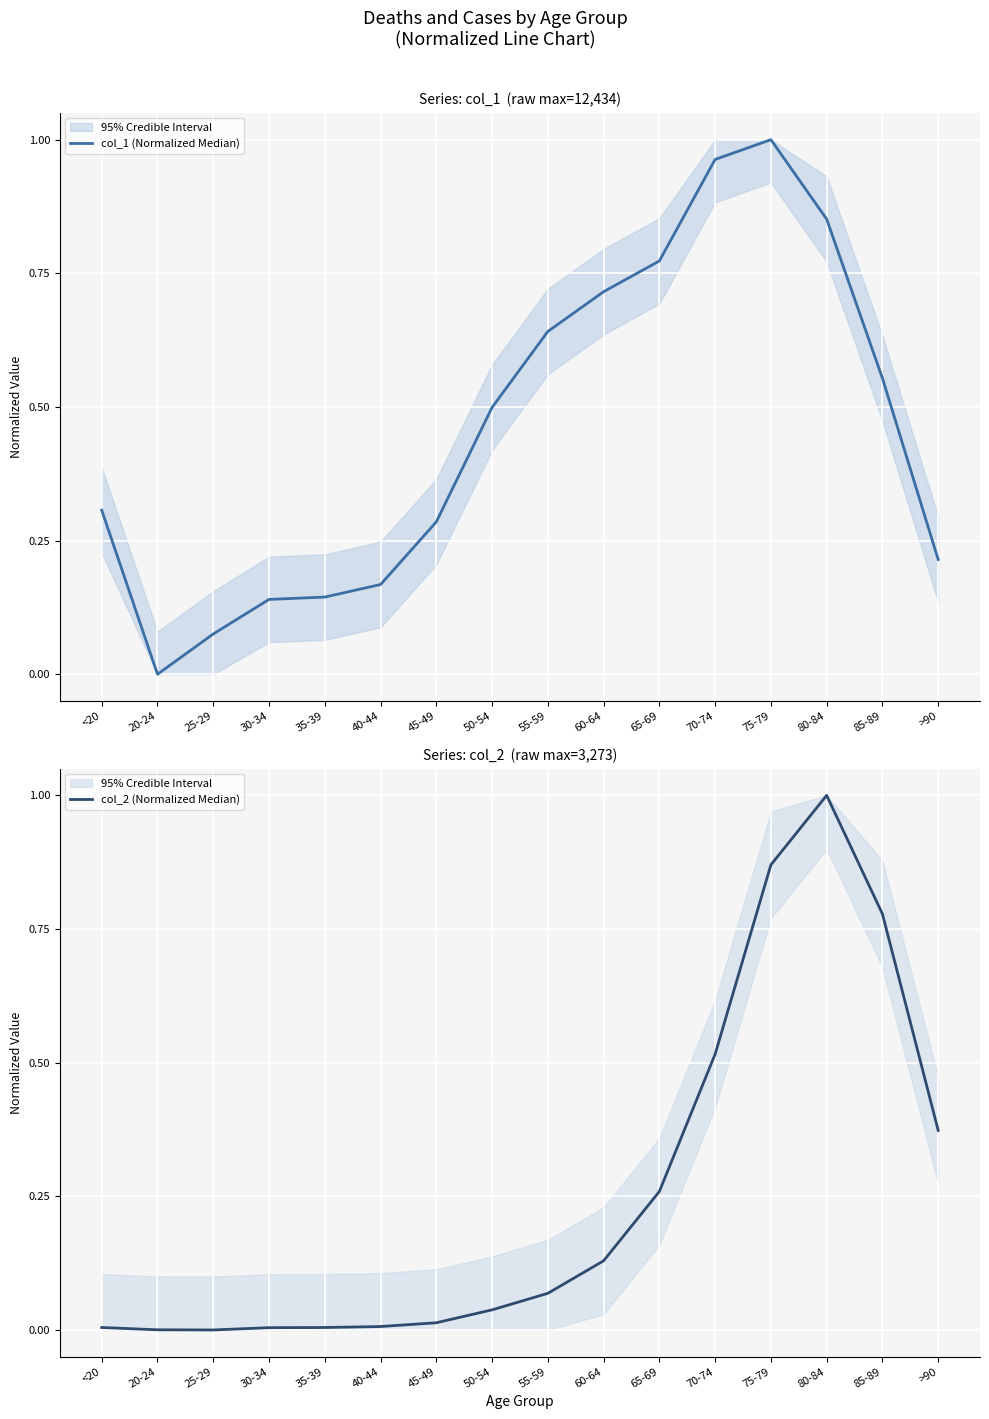

At which category is the sum across all series the highest?

75-79